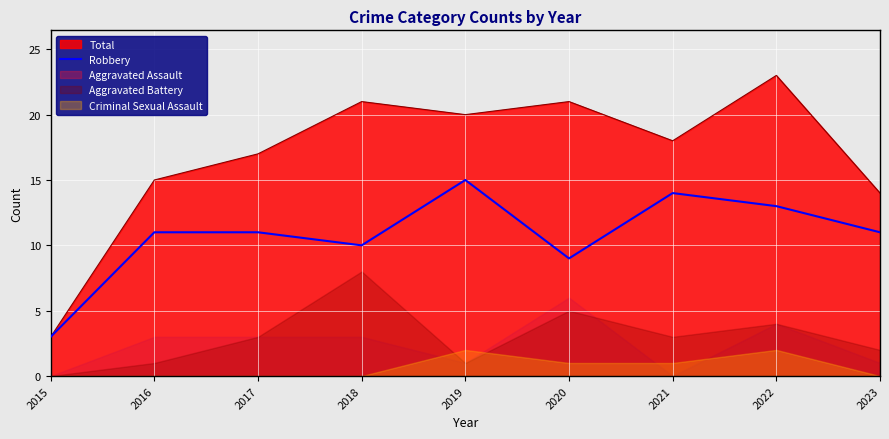

At which category does the chart reach its peak across all series?

2019